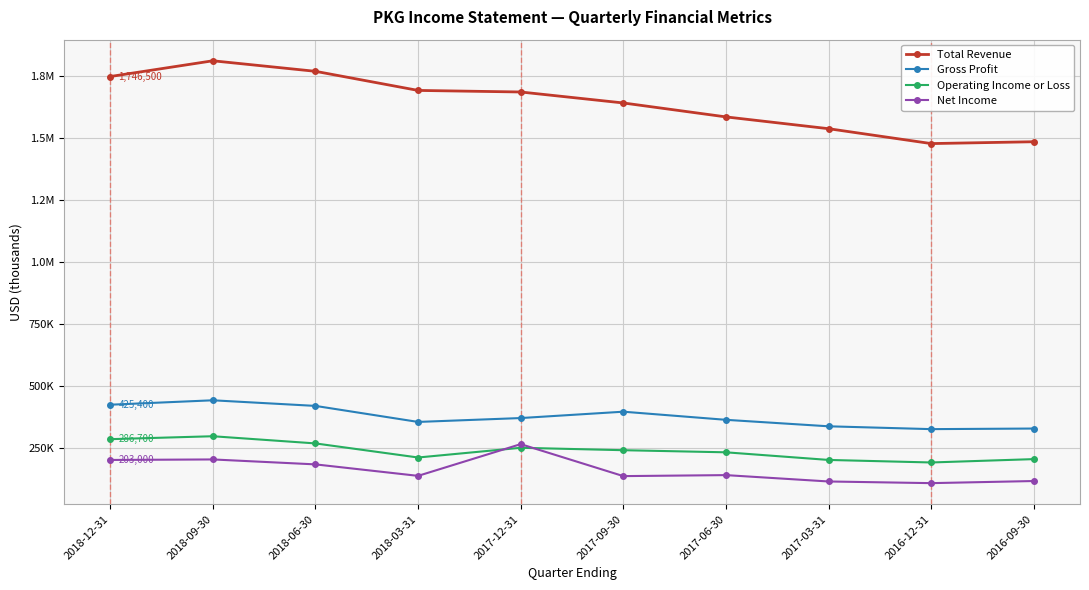

Which series changed the most between 2018-12-31 and 2017-09-30?

Total Revenue